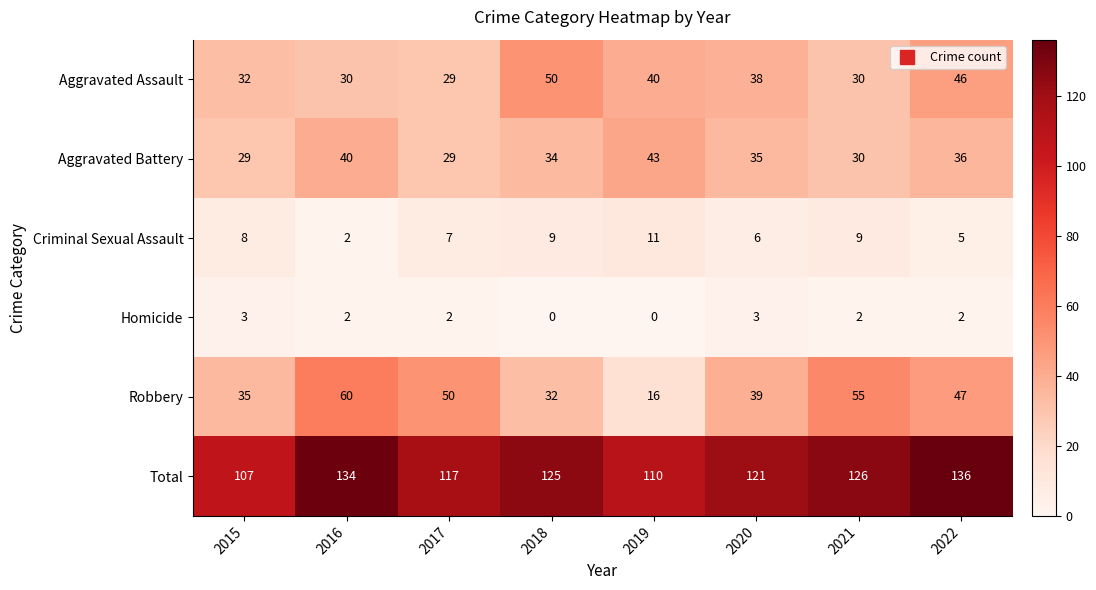

Rank the series by their maximum value, from lowest to highest.

Homicide, Criminal Sexual Assault, Aggravated Battery, Aggravated Assault, Robbery, Total